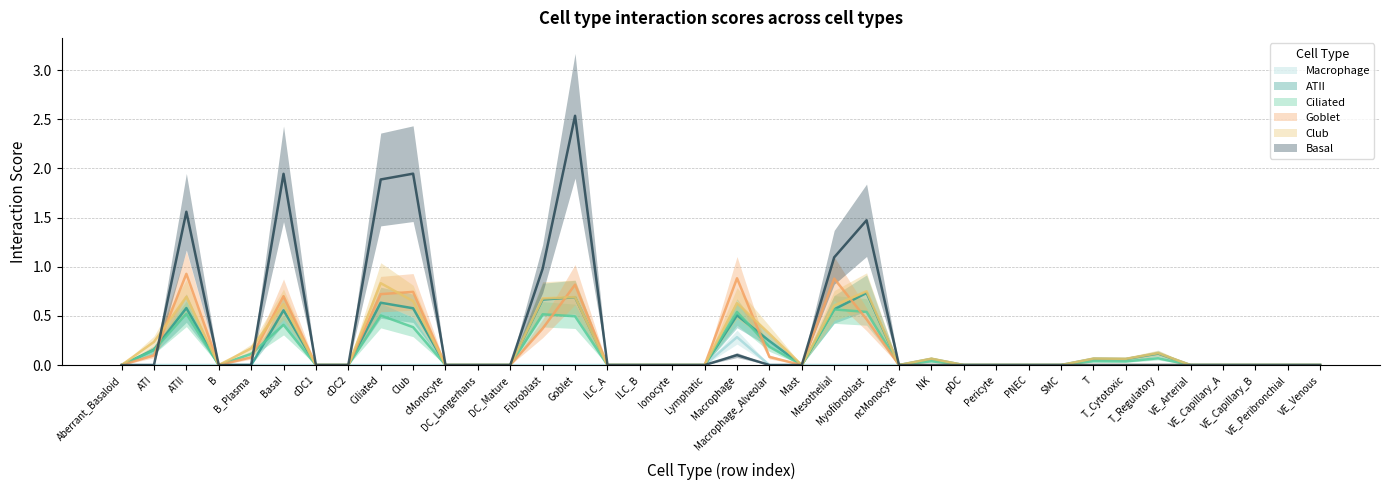

What are all the series names shown in the legend?

ATII, Basal, Ciliated, Club, Goblet, Macrophage